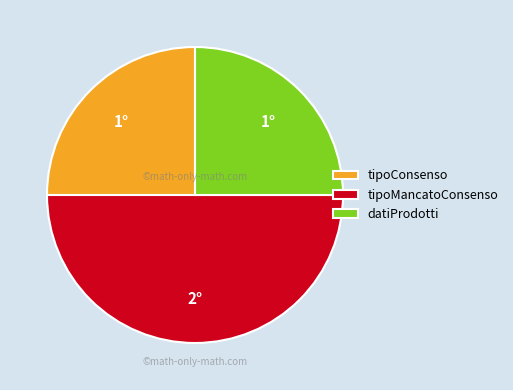

Do tipoMancatoConsenso and datiProdotti together represent more than half of the pie?

Yes